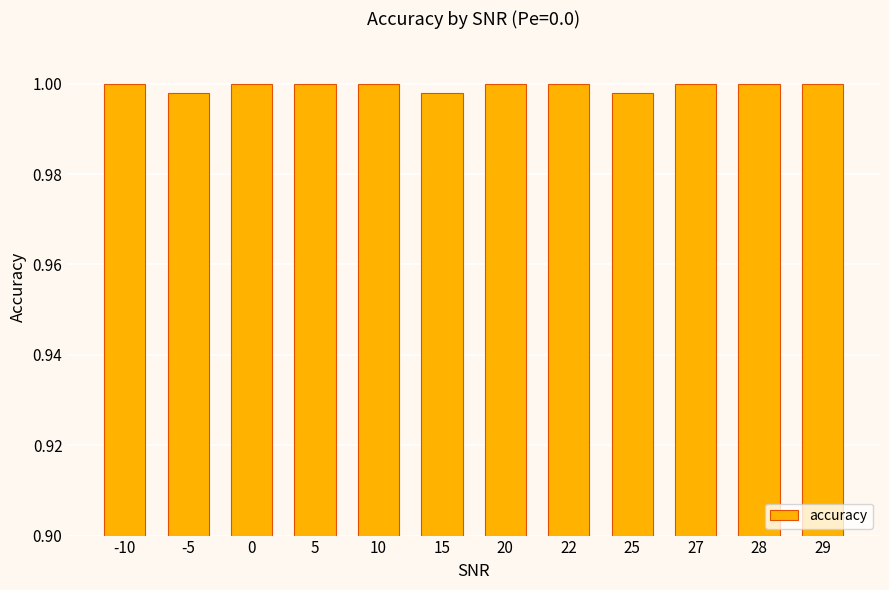

How many series are shown in this chart?

1